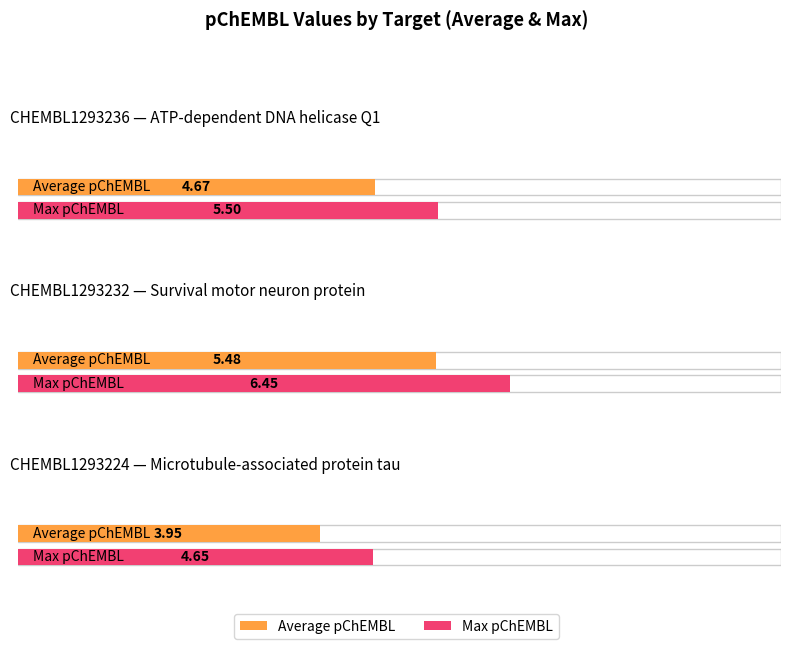

List the labels in order of value, largest first.

CHEMBL1293232, CHEMBL1293236, CHEMBL1293224